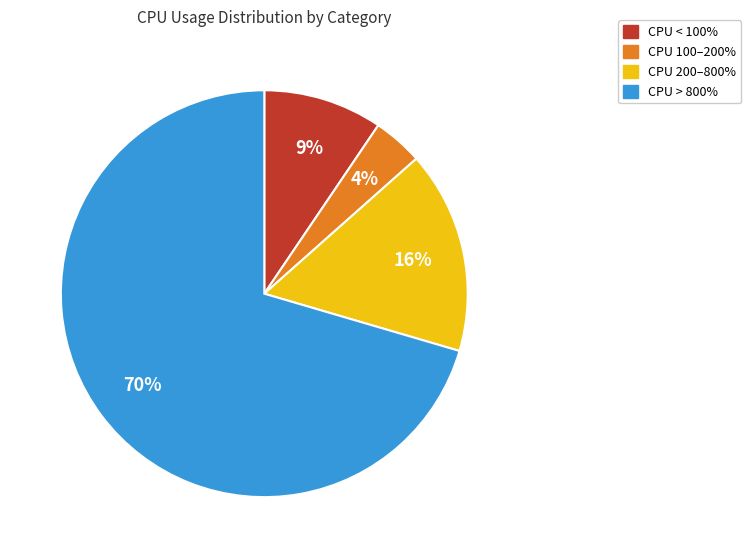

True or false: CPU > 800% accounts for 70% of the total.

True